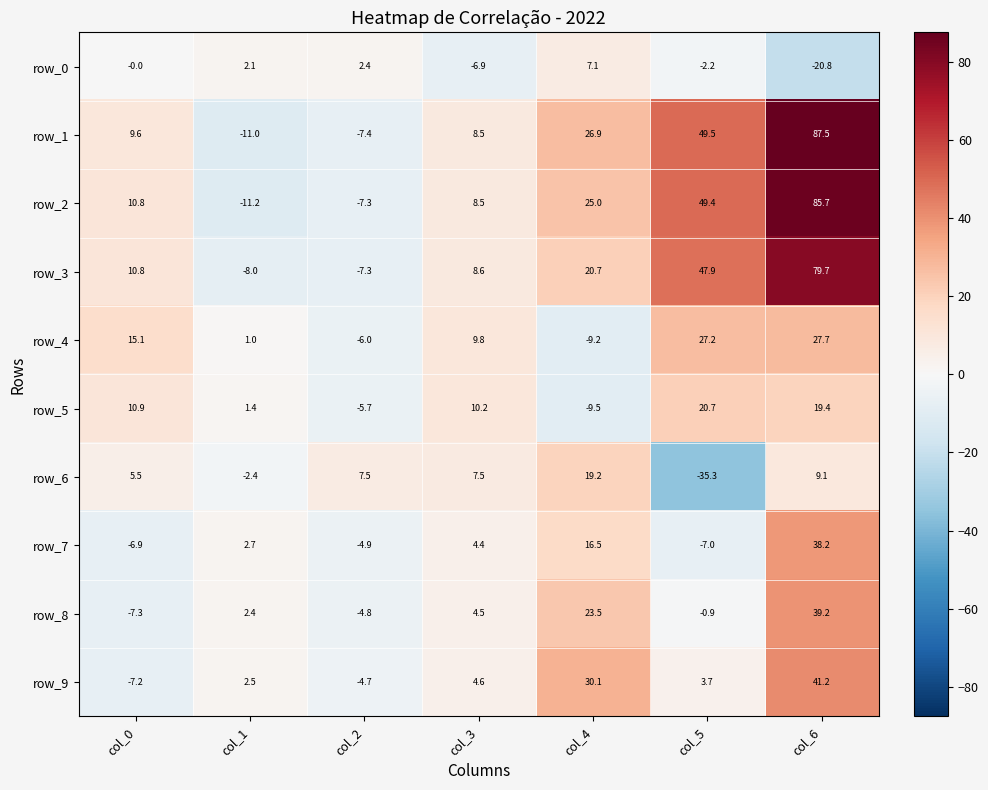

Is it true that row_7 equals 1.4 at col_3?

False